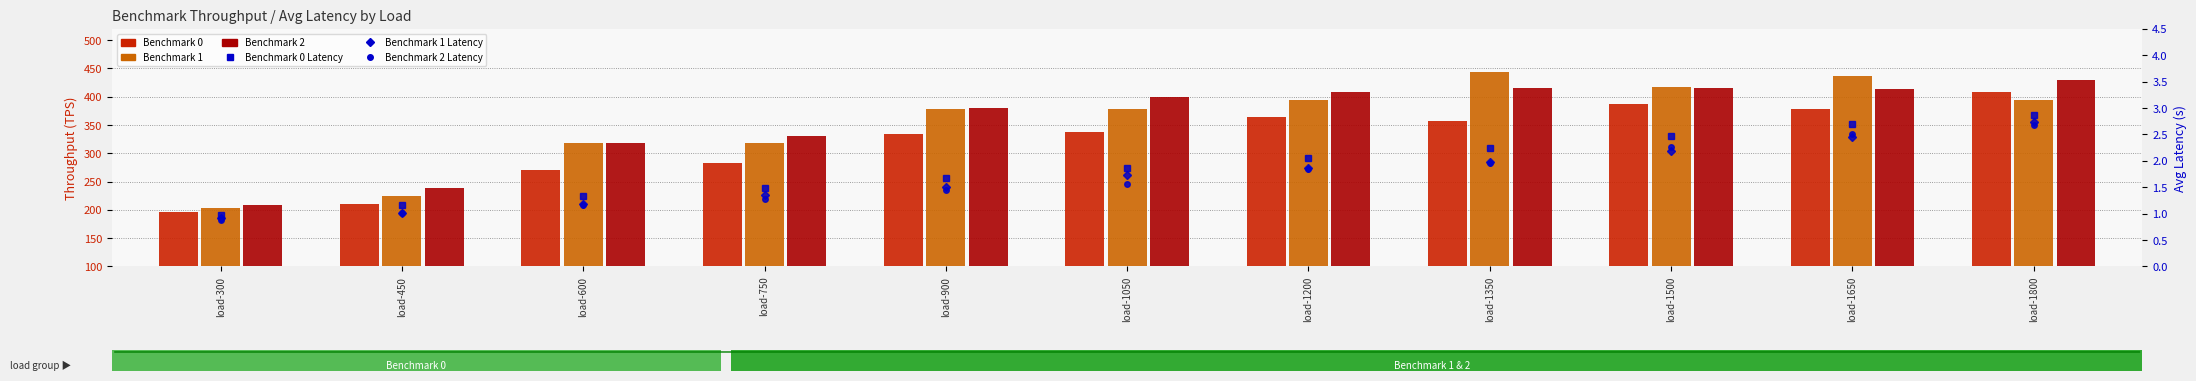

List the labels in order of Benchmark 1 - Avg Latency (s) value, smallest first.

load-300, load-450, load-600, load-750, load-900, load-1050, load-1200, load-1350, load-1500, load-1650, load-1800